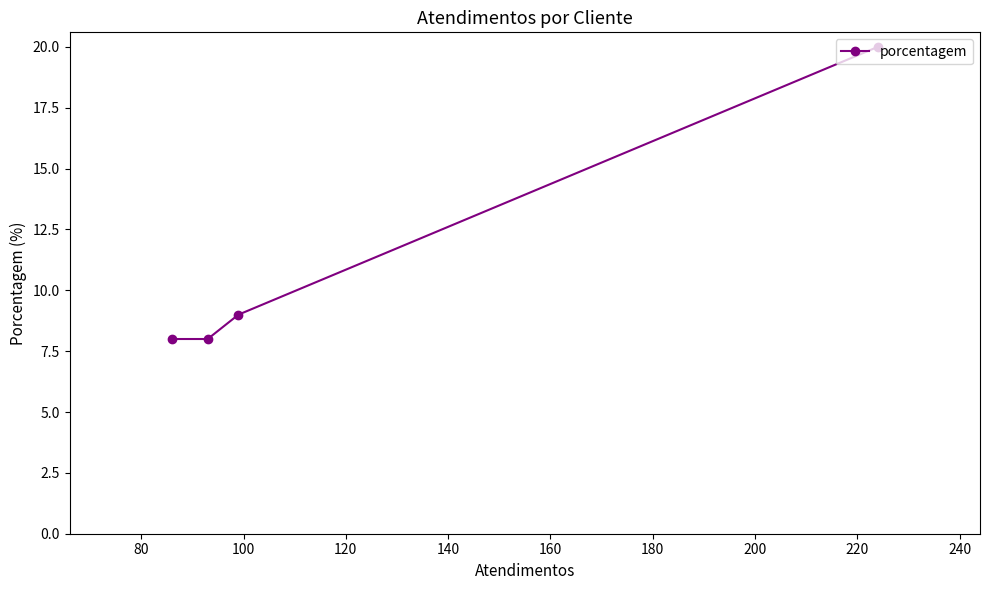

What is the value of the 3rd point from the left?

9